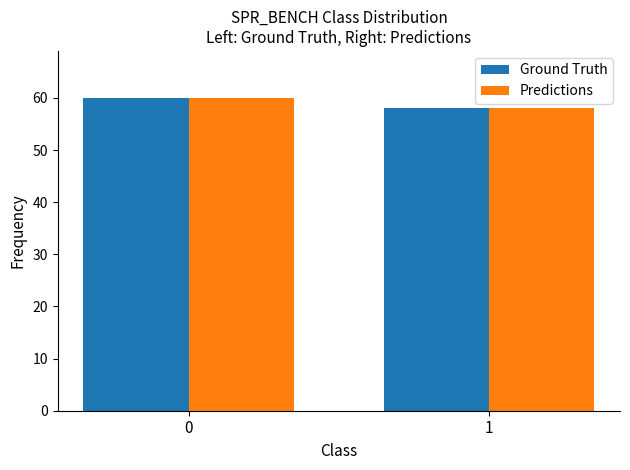

Is the value of Predictions at 1 greater than the value of Ground Truth at 0?

No